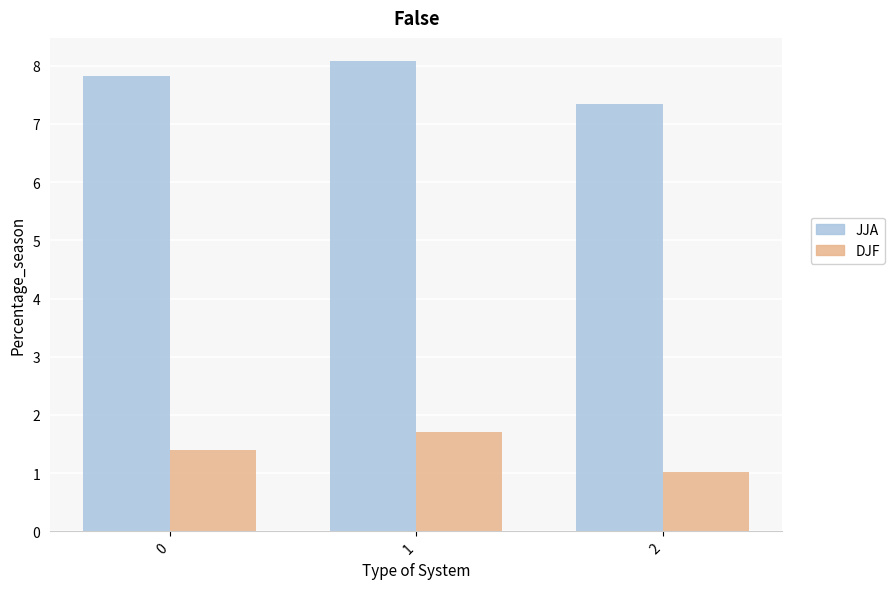

The value of JJA at 2 is 7.3. True or false?

True